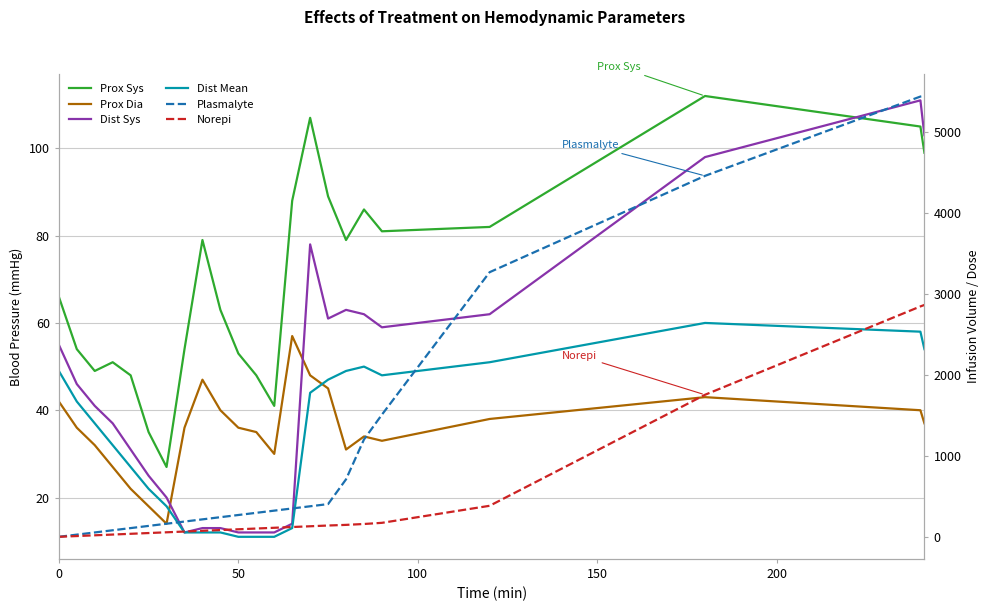

True or false: Dist Sys has a value of 135.6 at 20.

False